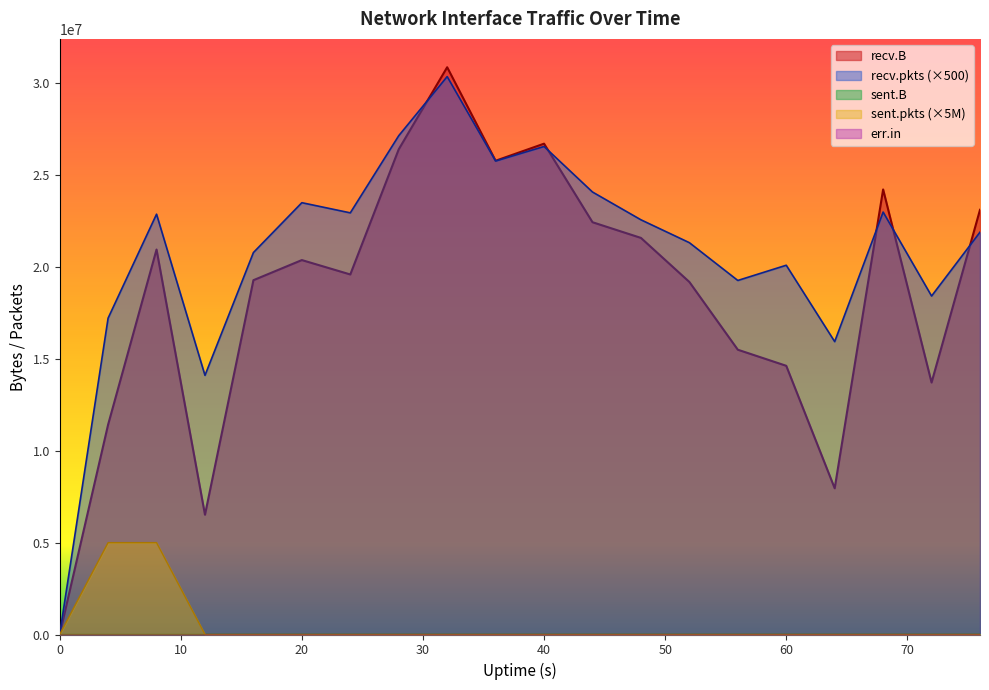

Which series has the largest total across all categories?

recv.pkts (×500)